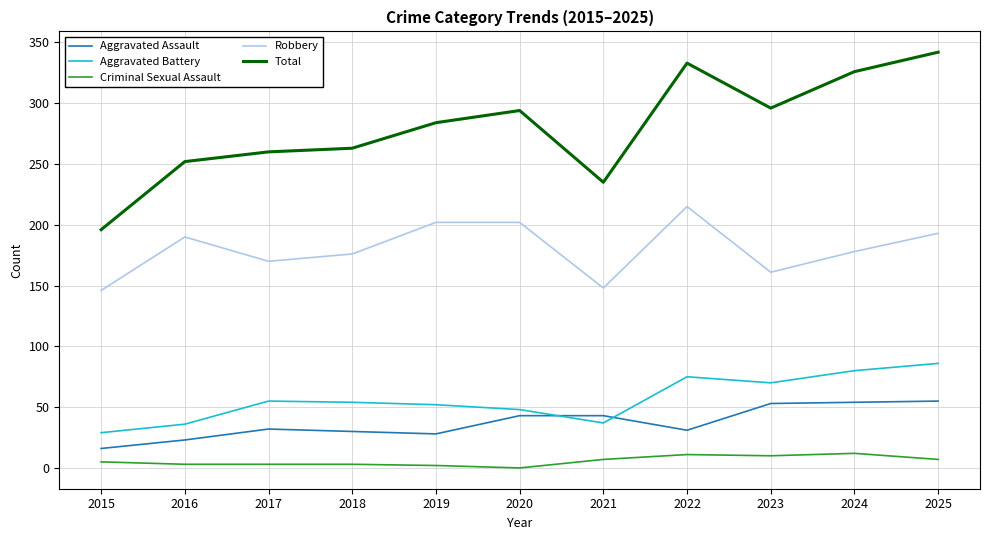

The Aggravated Assault series shows 54 at 2024. True or false?

True